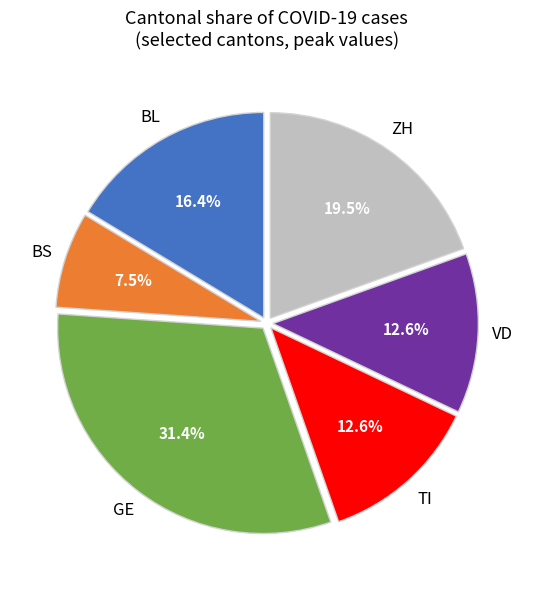

Is there a majority slice in this chart?

No